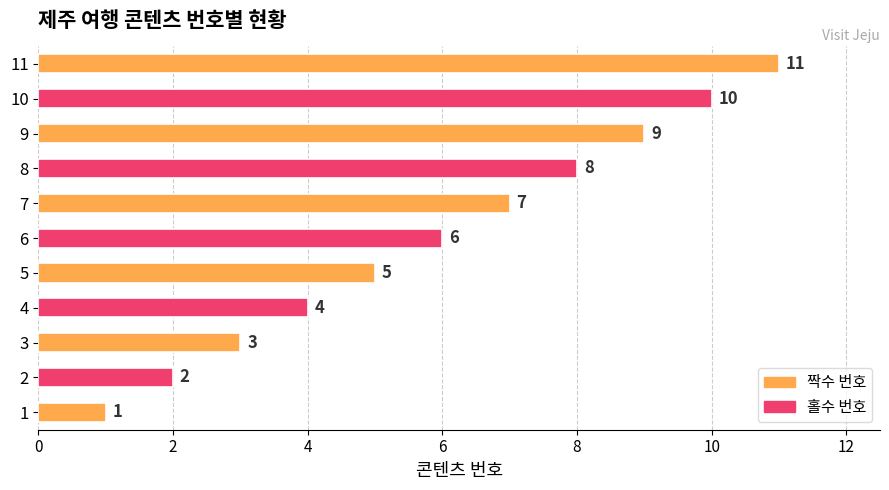

What is the sum of all values?

66